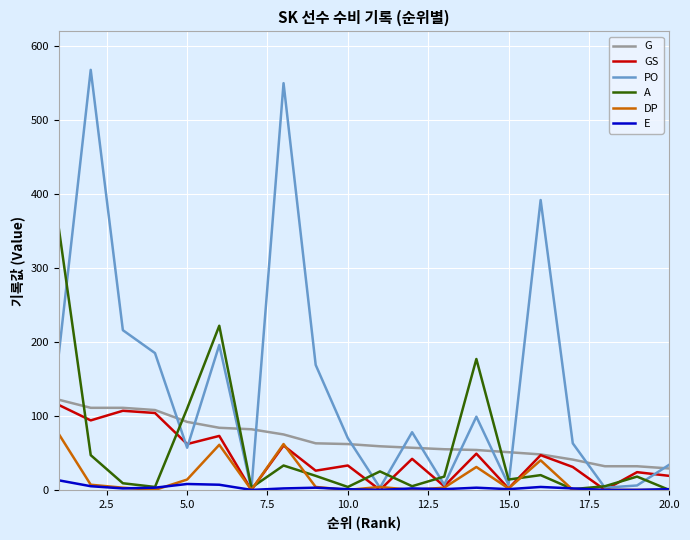

What is the greatest value displayed?

568